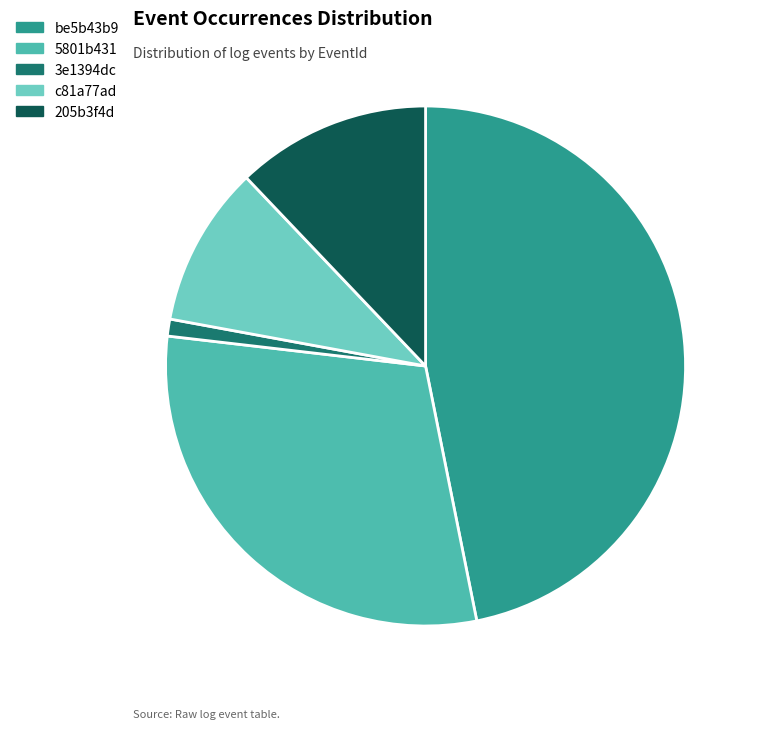

True or false: c81a77ad accounts for 18% of the total.

False